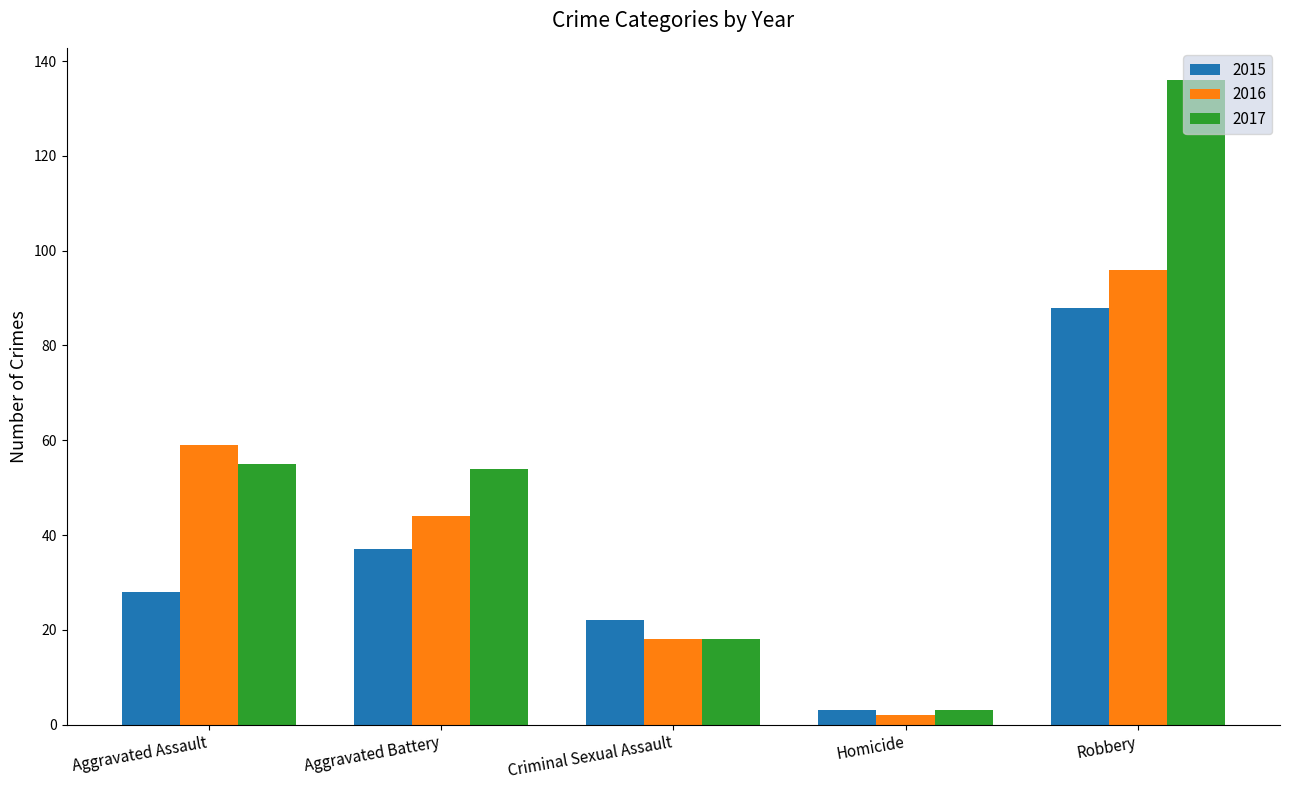

What is the difference between the maximum and minimum values in the 2015 series?

85